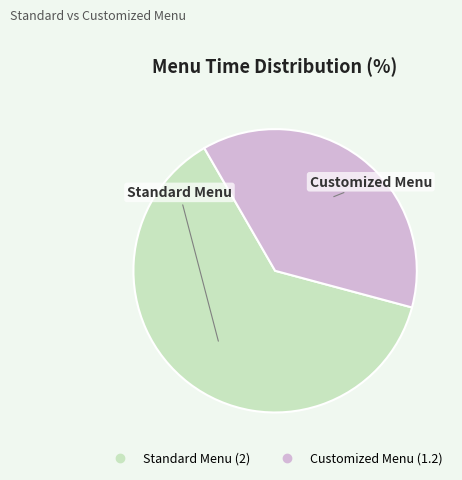

Which category has the biggest portion of the pie?

Standard Menu